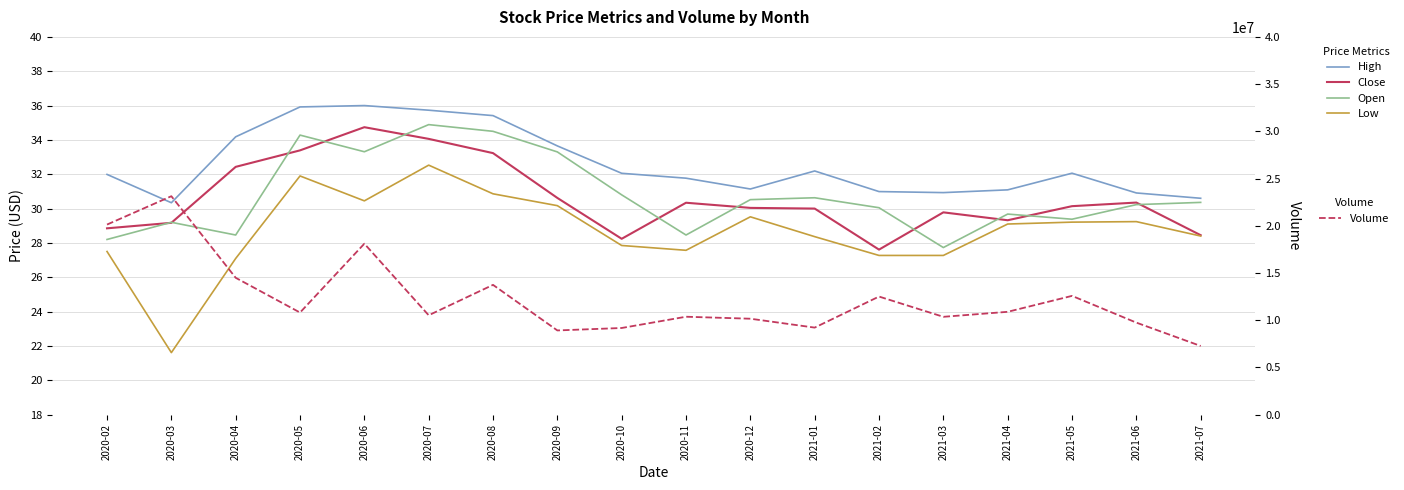

The Close series shows 9.0 at 2020-08. True or false?

False